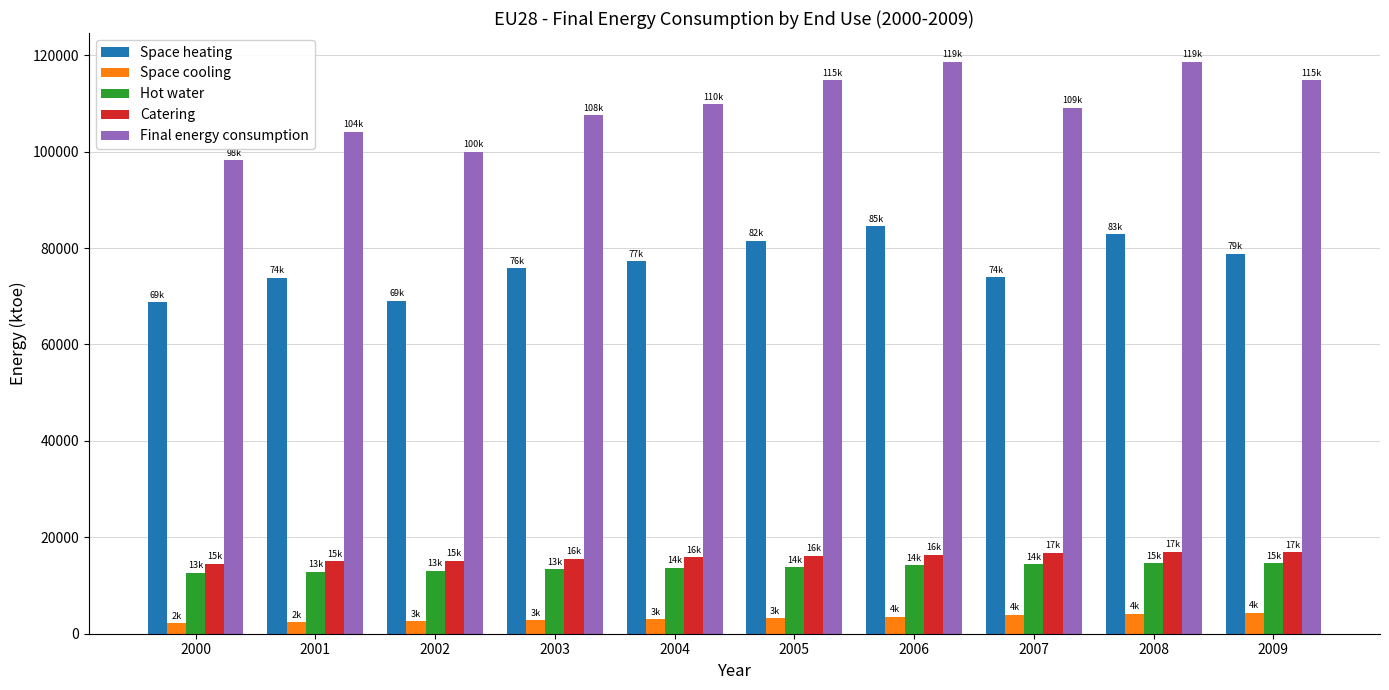

What are all the series names shown in the legend?

Space heating, Space cooling, Hot water, Catering, Final energy consumption